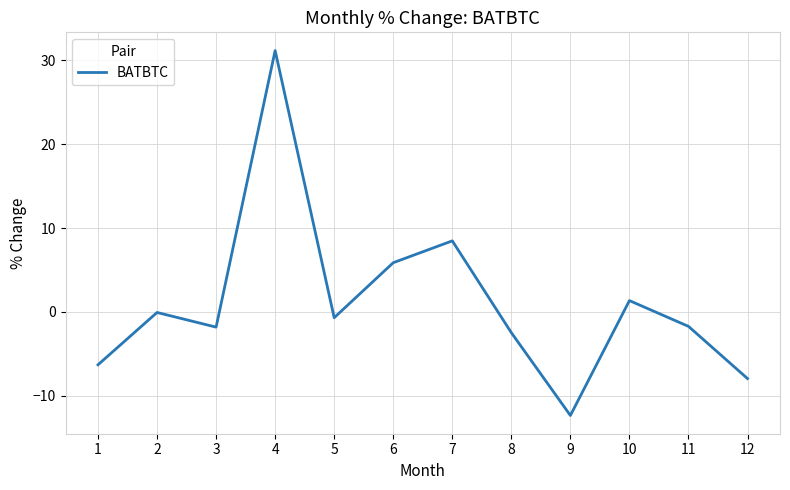

What is the difference between the maximum and minimum values?

43.6